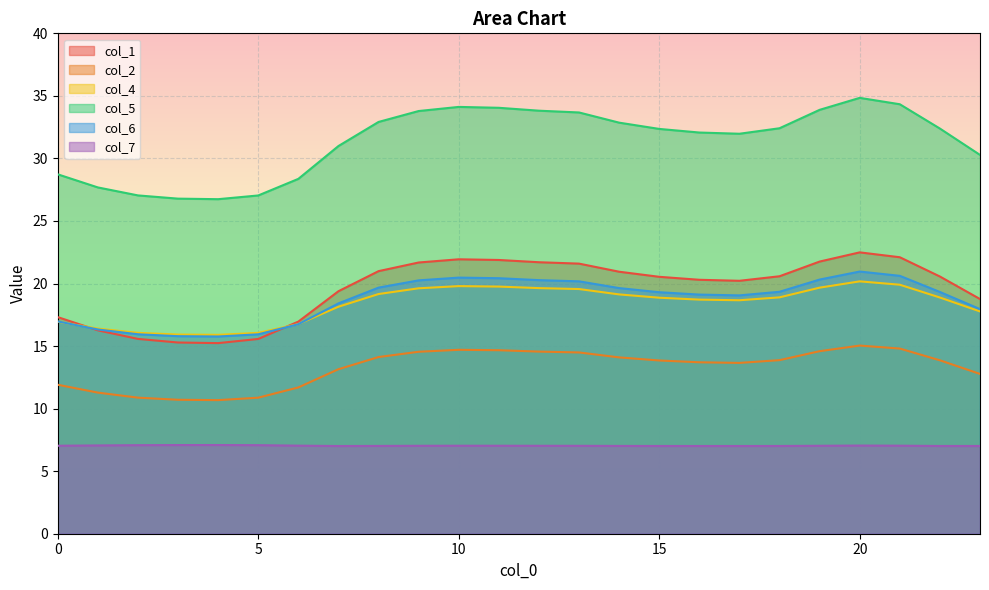

True or false: col_5 has a value of 8.8 at 0.

False